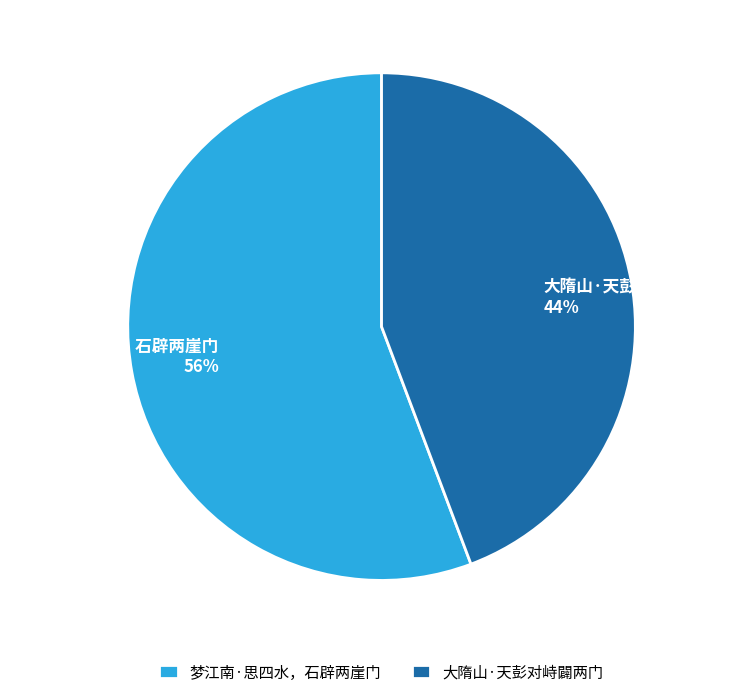

The 大隋山·天彭对峙闢两门 slice represents 52% of the pie. True or false?

False